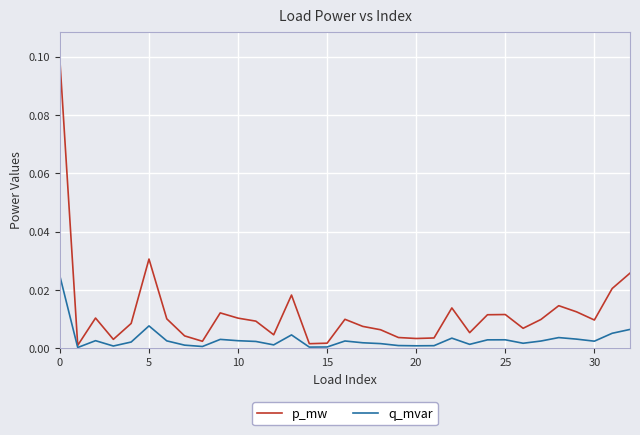

Which series has the widest spread of values?

p_mw